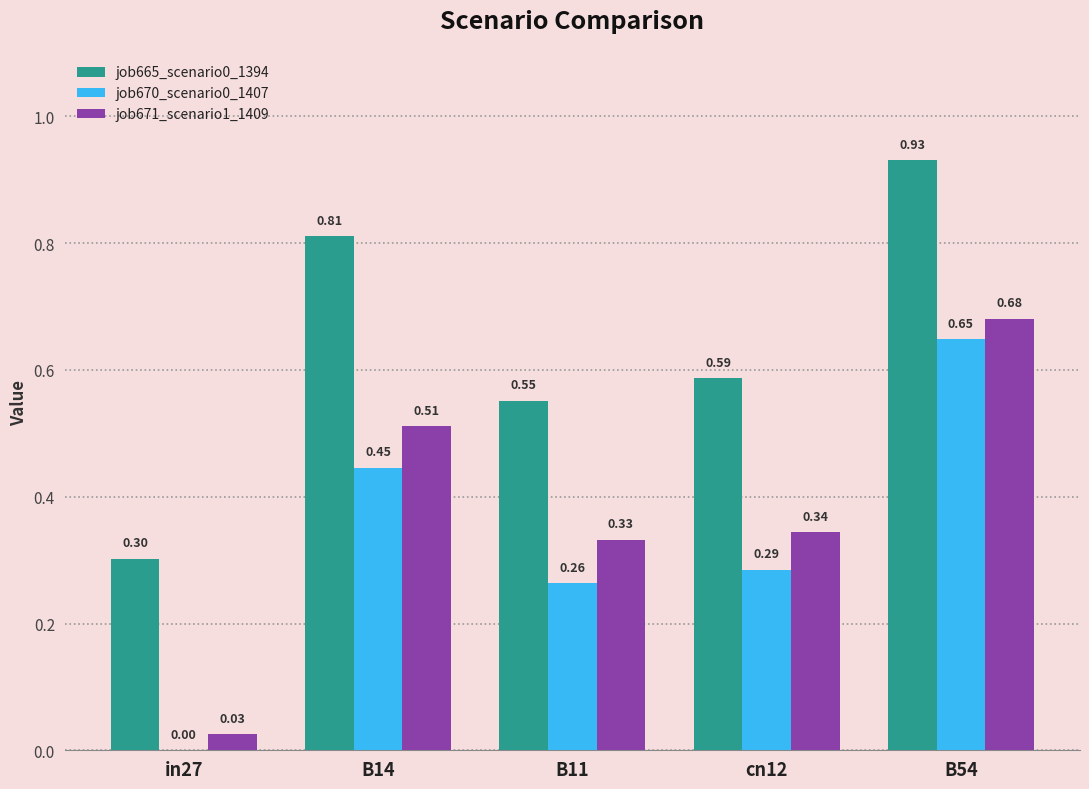

Are the bars grouped side by side (vs. stacked)?

Yes